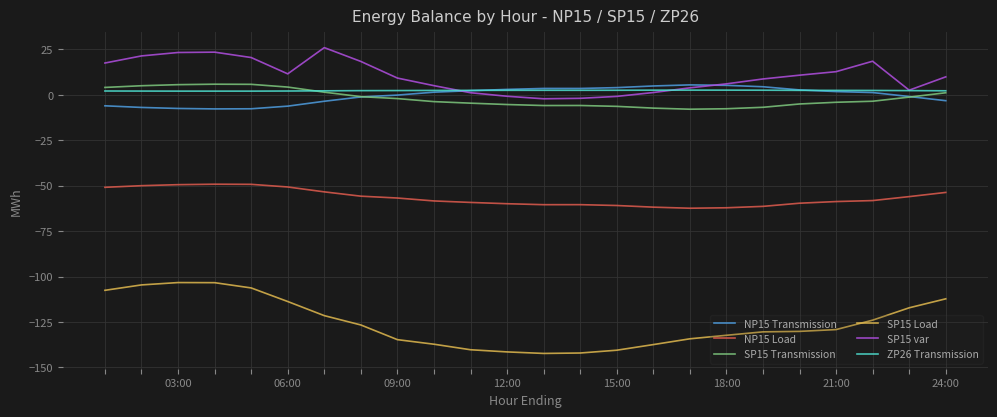

What is the maximum value for SP15 var?

25.9